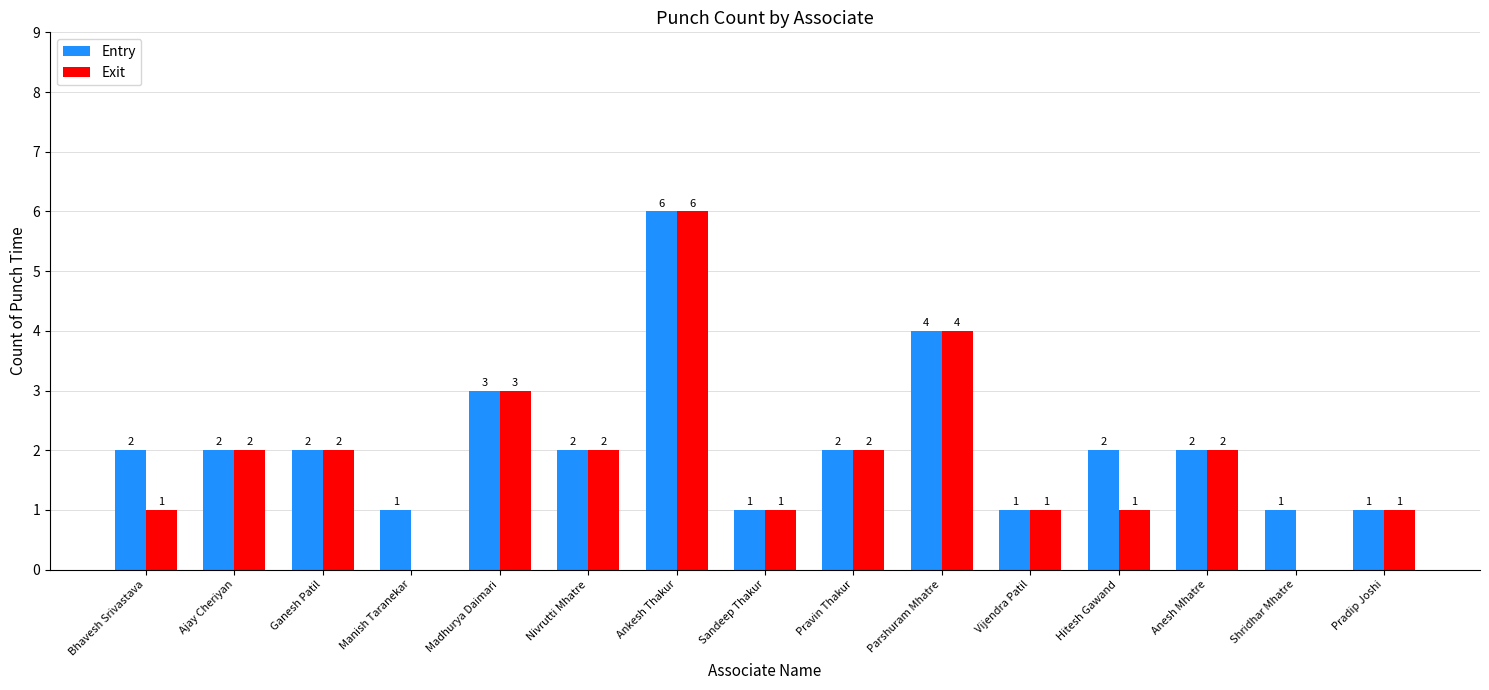

What is the greatest value displayed?

6